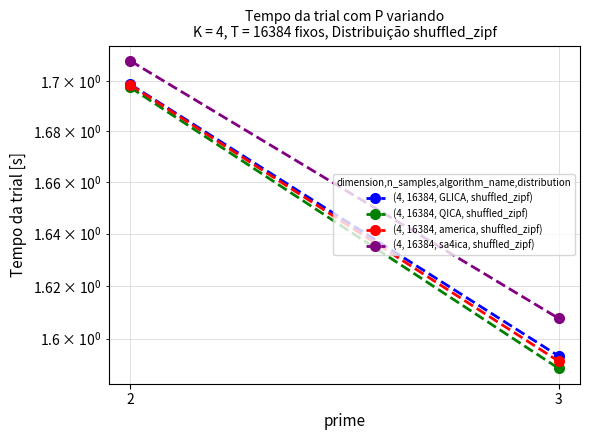

What is the value of the (4, 16384, GLICA, shuffled_zipf) point at the 1st from the left?

1.7